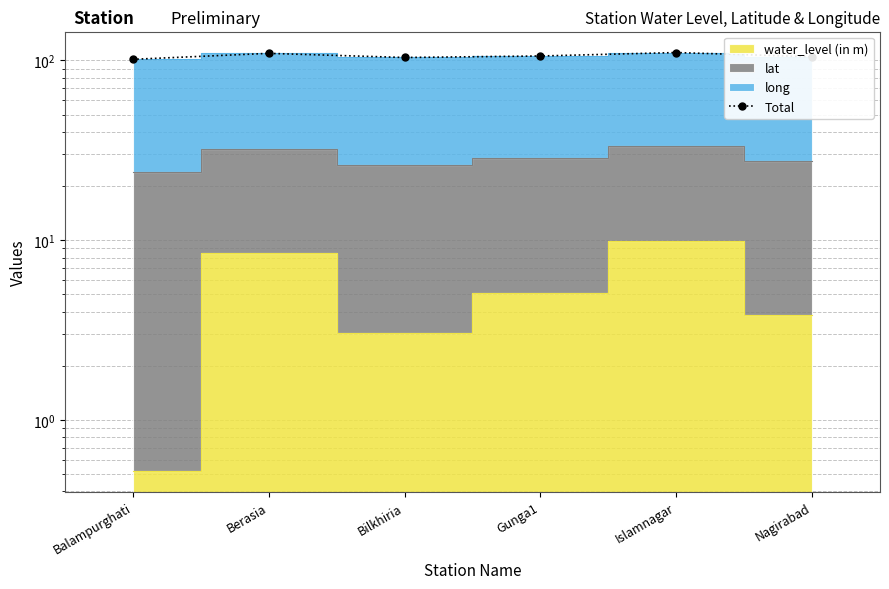

What is the value of the 5th point from the left?

110.7